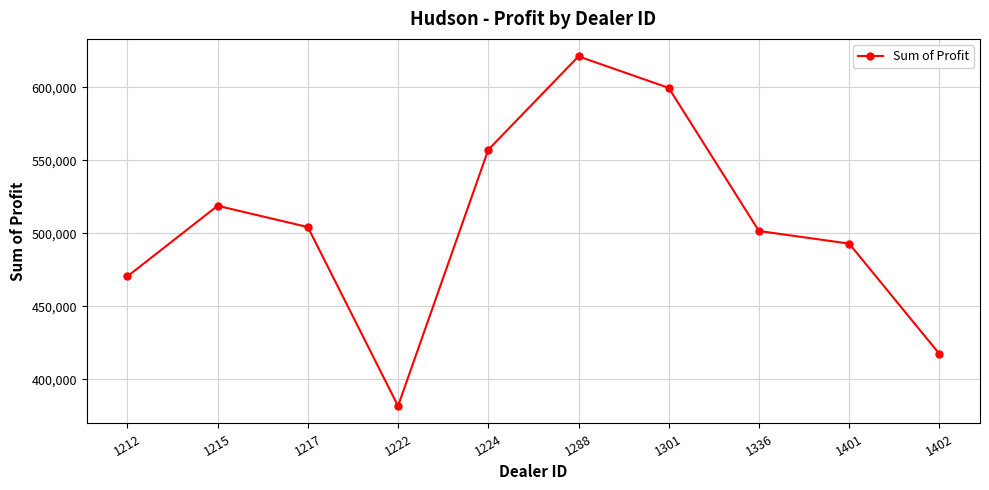

Where is the data nearest to the value 501405?

1336